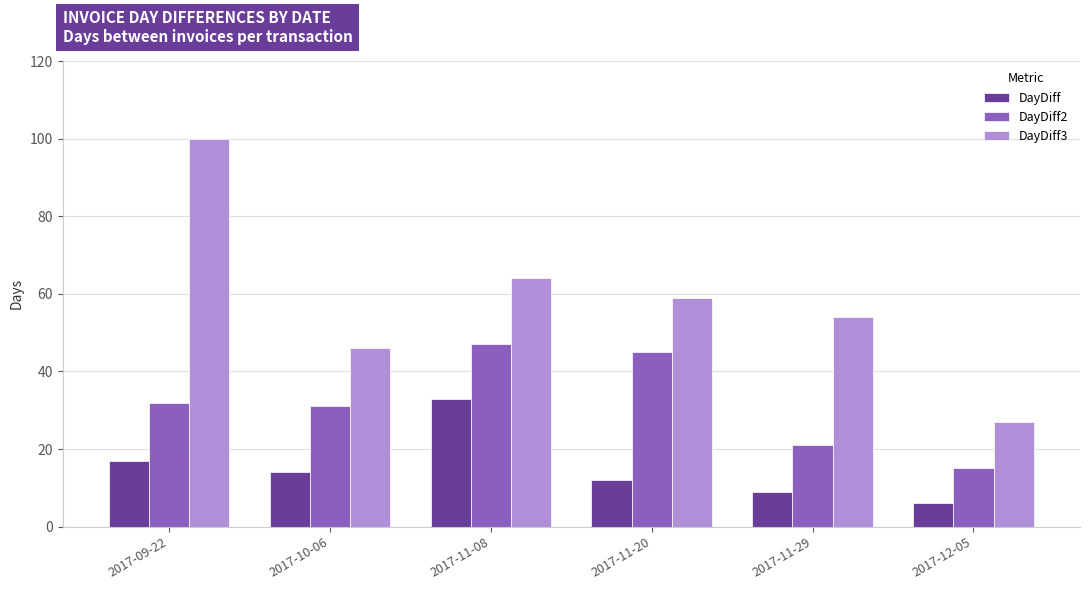

What is the spread (max minus min) of values at 2017-10-06?

32